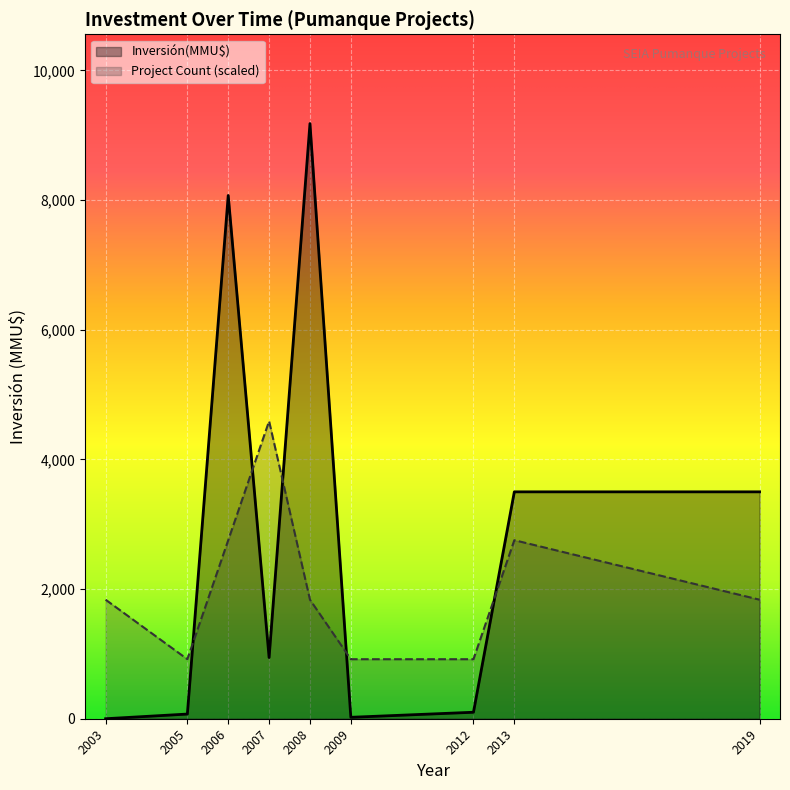

Which series has the largest range (max minus min)?

Inversión(MMU$)